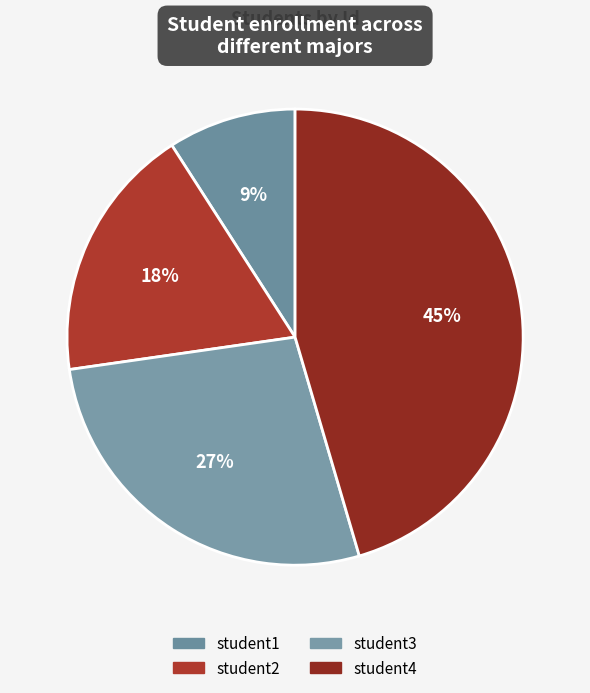

Count the number of slices in the pie.

4